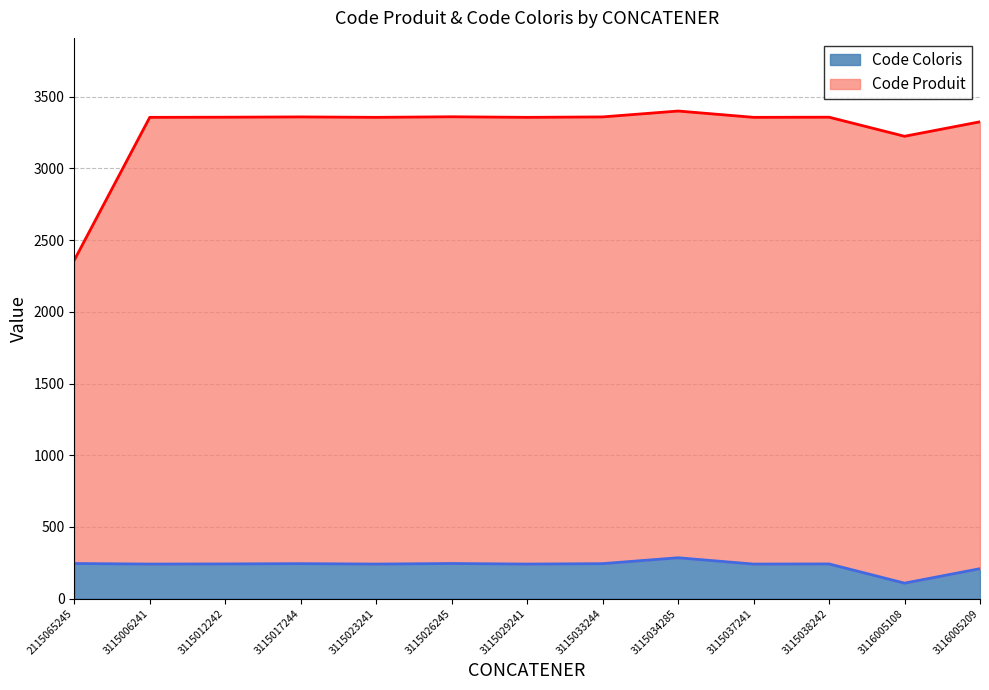

Does the chart display data point markers on the line(s)?

No